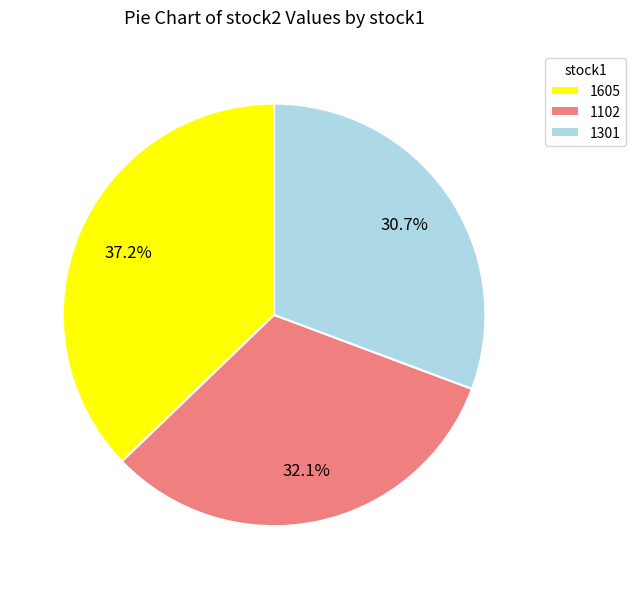

To the nearest percent, what percentage of the pie is 1301?

31%